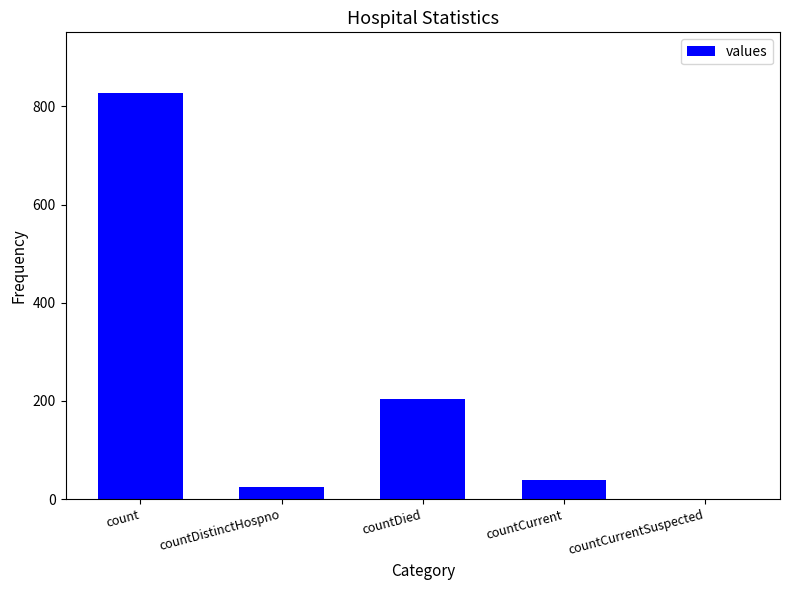

Reading left to right, list all the values displayed in this chart.

count=827	countDistinctHospno=25	countDied=204	countCurrent=39	countCurrentSuspected=0